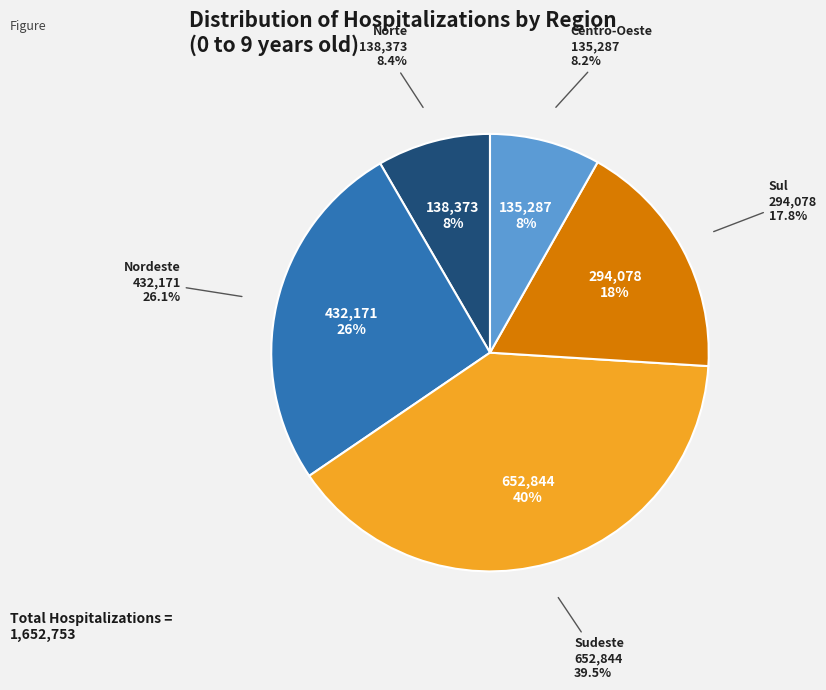

Which has a higher value, Sudeste or Sul?

Sudeste